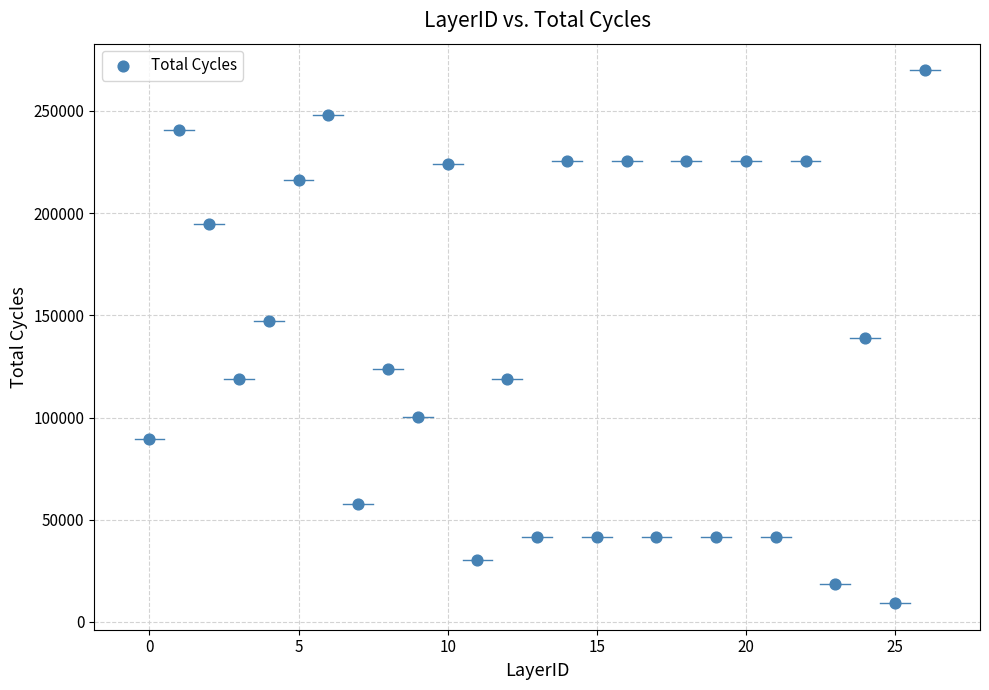

What is the range of Y values (max minus min)?

260578